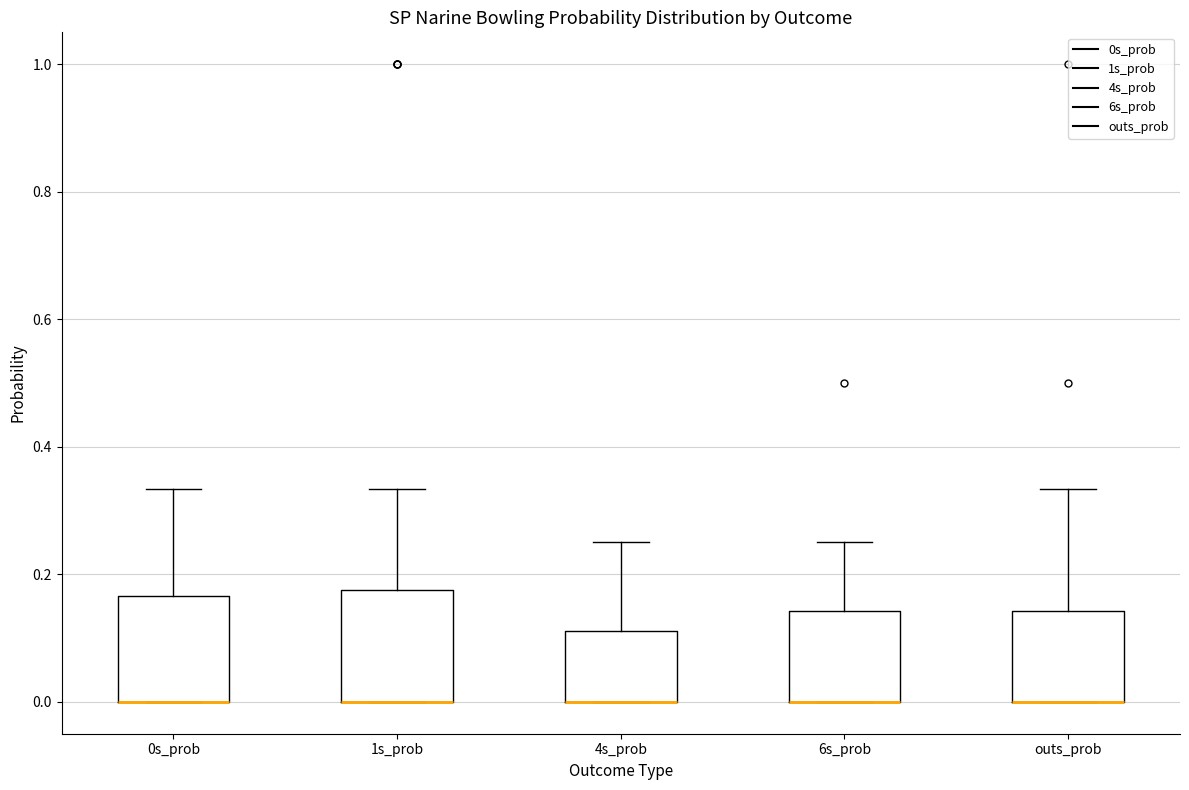

Reading left to right, read every box against the y-axis: the position of its median line, the range the box covers, and the ends of its whiskers. The values are not printed on the chart, so give them approximately, as read against the axis.

0s_prob: median 0.00 (drawn on the box's lower edge), box 0.00 to 0.16, whiskers 0.00 to 0.34
1s_prob: median 0.00 (drawn on the box's lower edge), box 0.00 to 0.18, whiskers 0.00 to 0.34
4s_prob: median 0.00 (drawn on the box's lower edge), box 0.00 to 0.12, whiskers 0.00 to 0.26
6s_prob: median 0.00 (drawn on the box's lower edge), box 0.00 to 0.14, whiskers 0.00 to 0.26
outs_prob: median 0.00 (drawn on the box's lower edge), box 0.00 to 0.14, whiskers 0.00 to 0.34